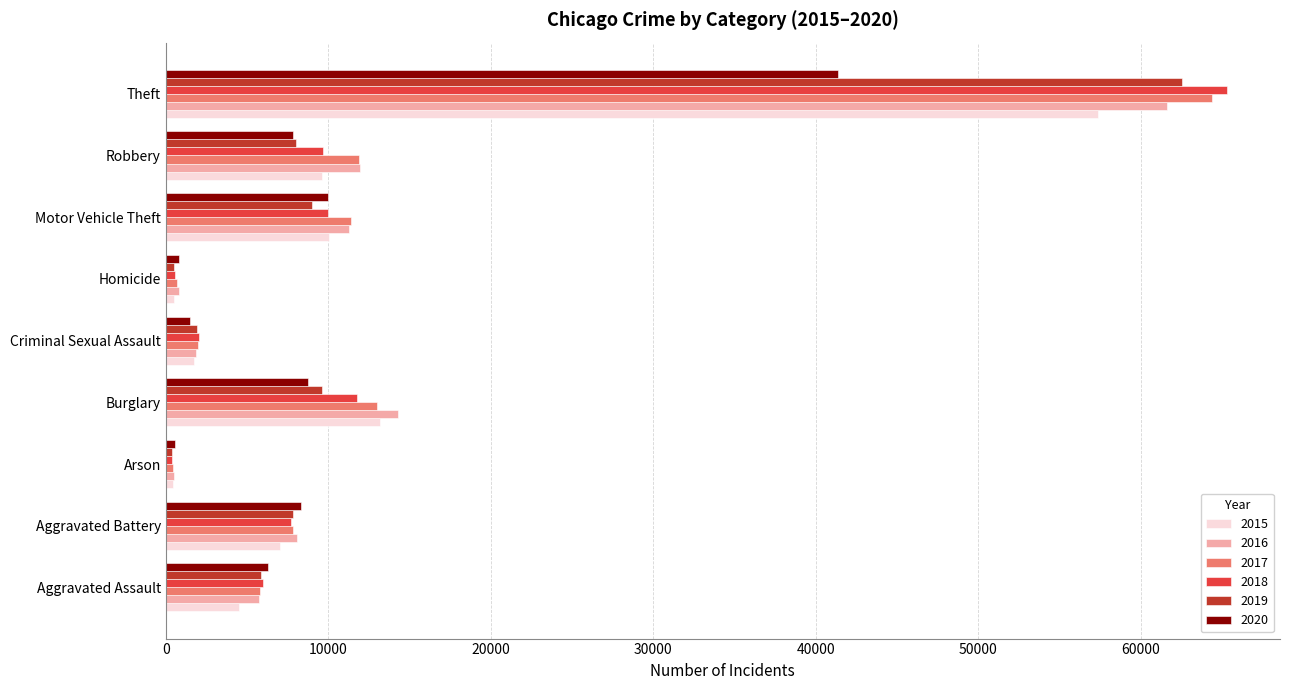

Read the 2020 value at Burglary, to the nearest 10.

8760